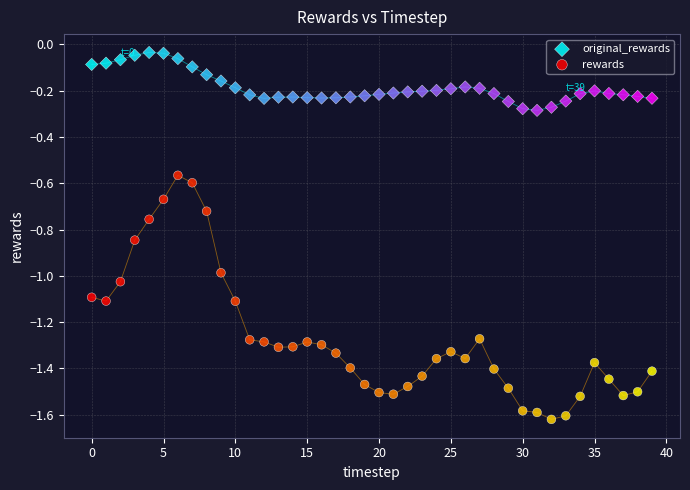

Which series has the widest spread of Y values?

rewards